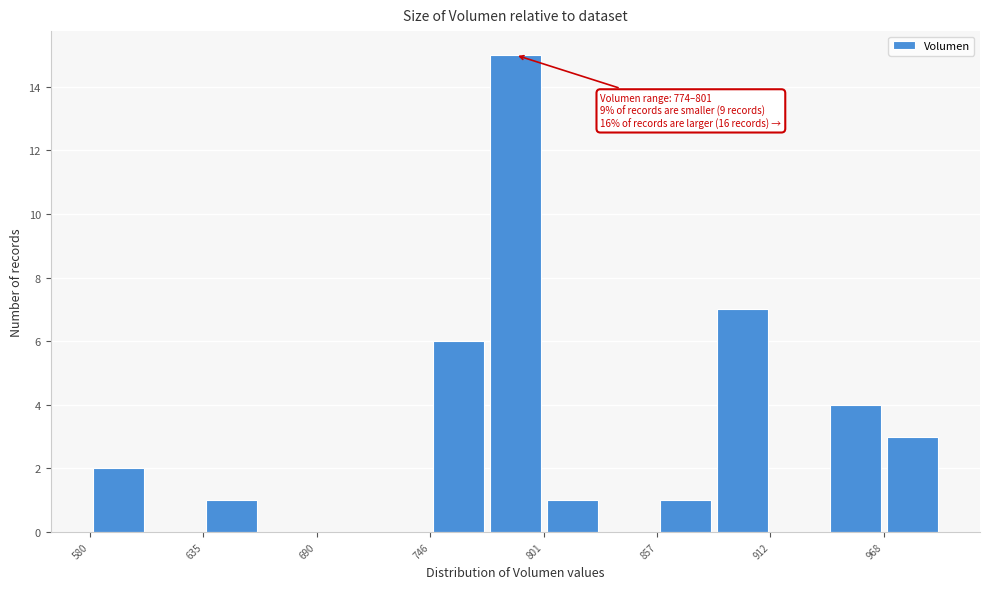

Around what value on the x-axis is the tallest bar? Give the approximate position of its centre, as read against the axis.

790